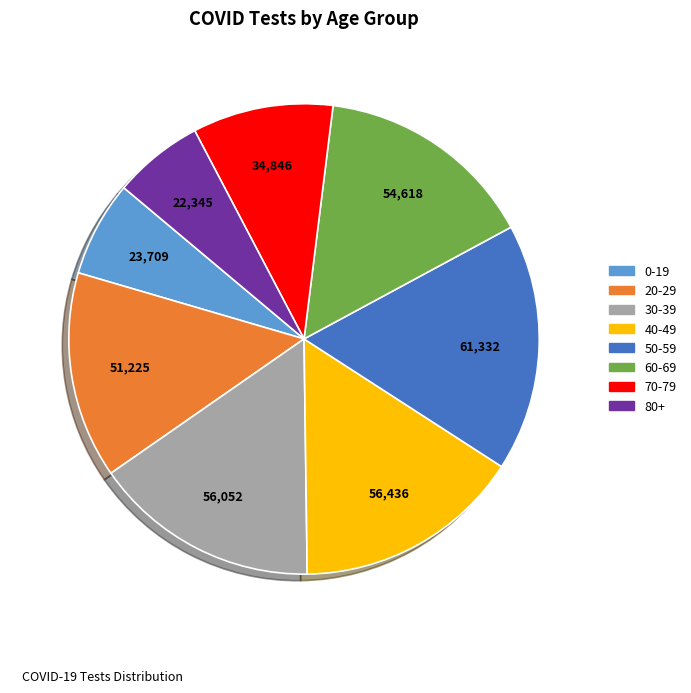

Which slice is the largest?

50-59